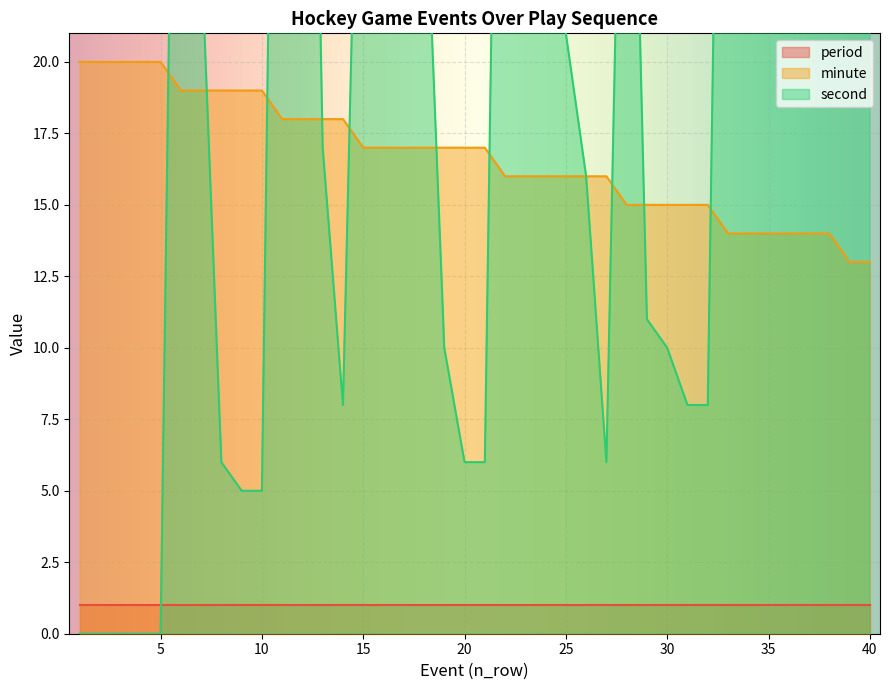

What is the approximate value of minute at 12?

18